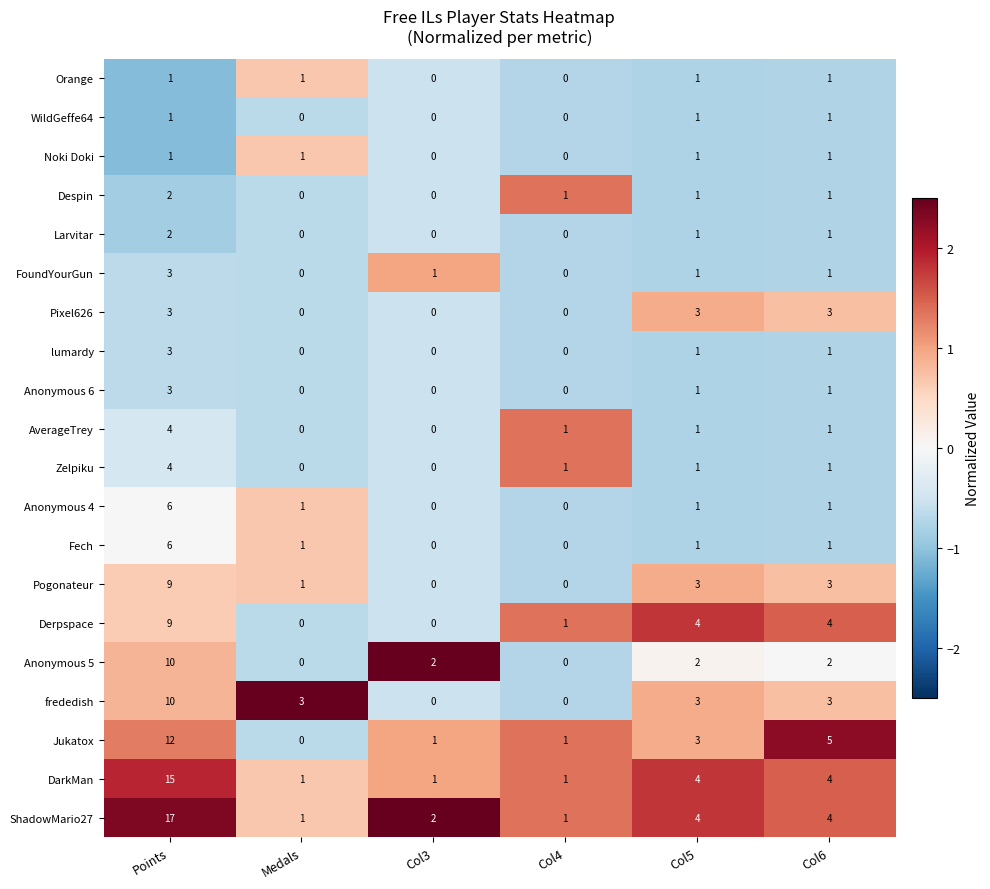

How many values in the Despin series are below 1?

2